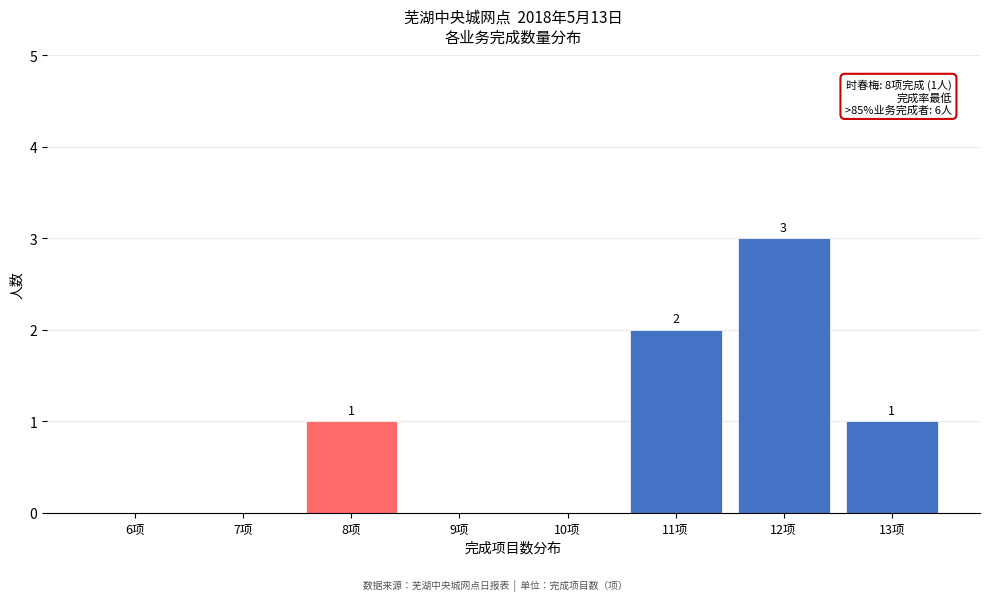

Reading left to right, list all the values displayed in this chart.

6项=0	7项=0	8项=1	9项=0	10项=0	11项=2	12项=3	13项=1